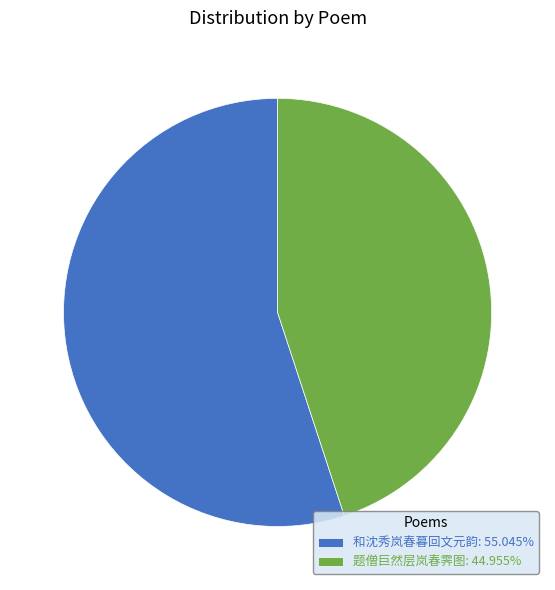

Is there a majority slice in this chart?

Yes